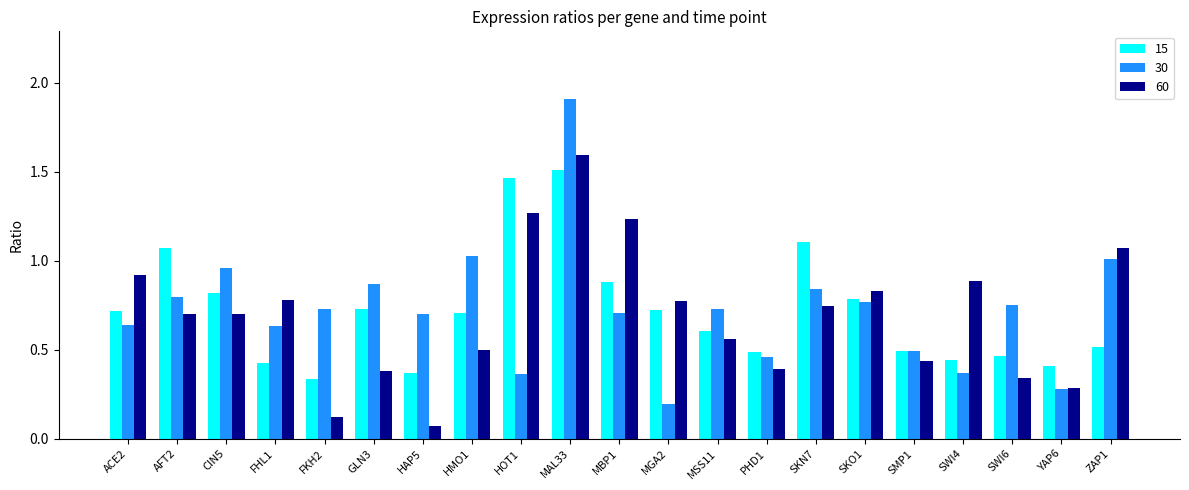

Rank the series at MBP1 from highest to lowest value.

60, 15, 30